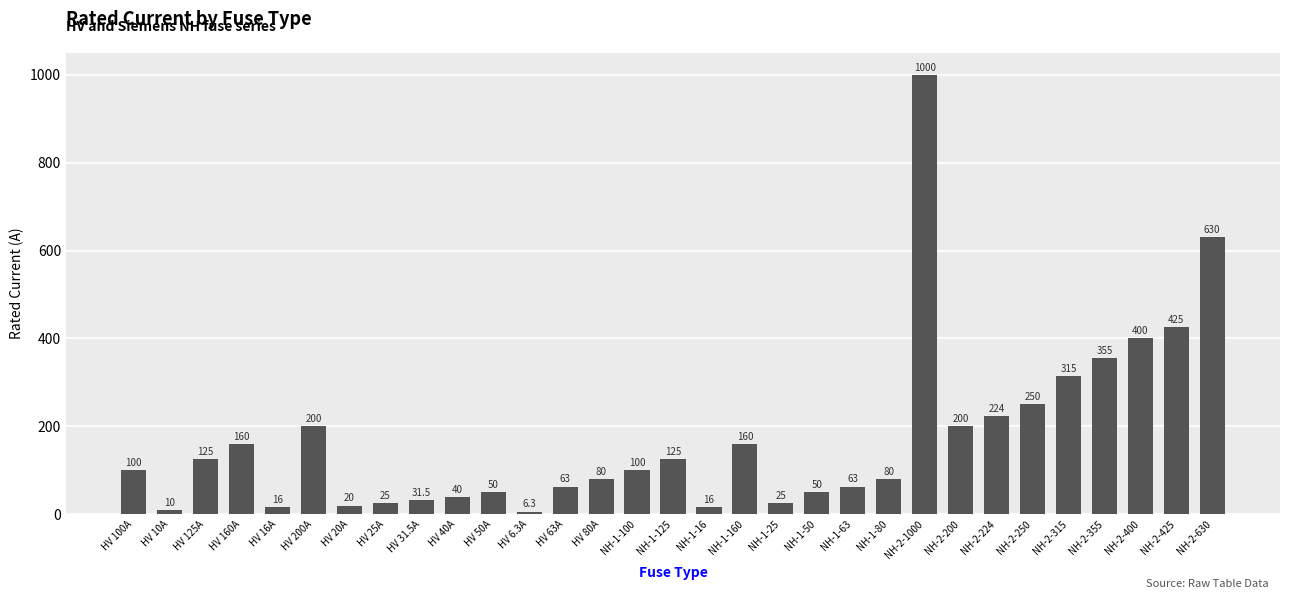

Reading left to right, transcribe all the data shown in this chart.

HV 100A=100.0	HV 10A=10.0	HV 125A=125.0	HV 160A=160.0	HV 16A=16.0	HV 200A=200.0	HV 20A=20.0	HV 25A=25.0	HV 31.5A=31.5	HV 40A=40.0	HV 50A=50.0	HV 6.3A=6.3	HV 63A=63.0	HV 80A=80.0	NH-1-100=100.0	NH-1-125=125.0	NH-1-16=16.0	NH-1-160=160.0	NH-1-25=25.0	NH-1-50=50.0	NH-1-63=63.0	NH-1-80=80.0	NH-2-1000=1000.0	NH-2-200=200.0	NH-2-224=224.0	NH-2-250=250.0	NH-2-315=315.0	NH-2-355=355.0	NH-2-400=400.0	NH-2-425=425.0	NH-2-630=630.0